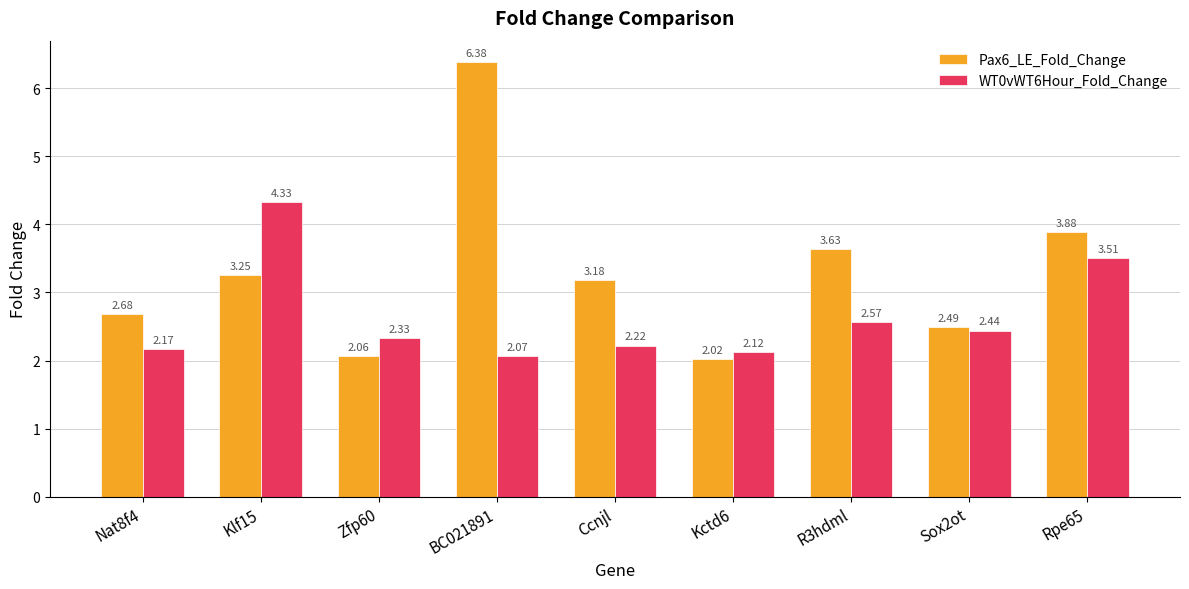

What position from the left is Sox2ot?

8